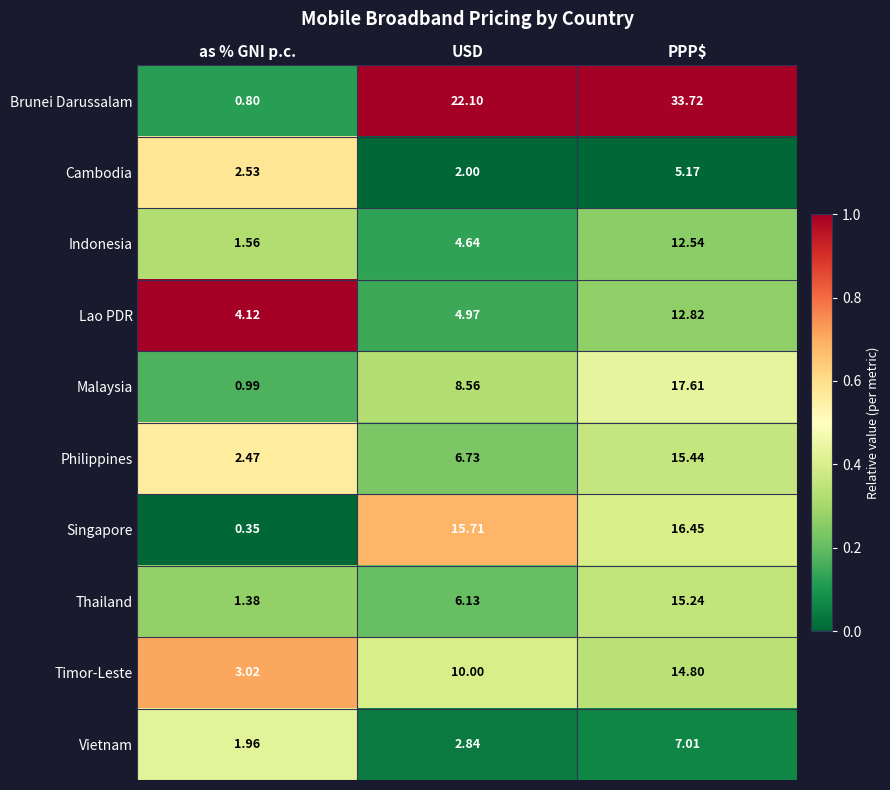

Which series has the widest spread of values?

Brunei Darussalam